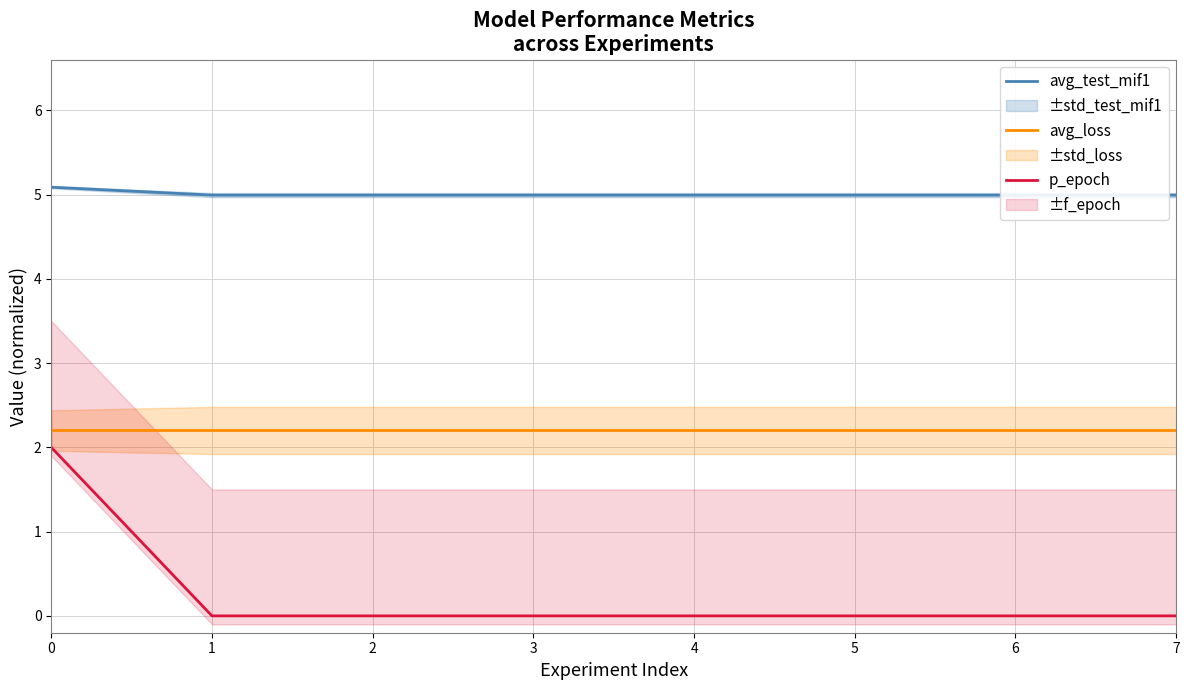

At 4, list the series in order from largest to smallest.

avg_test_mif1, avg_loss, p_epoch